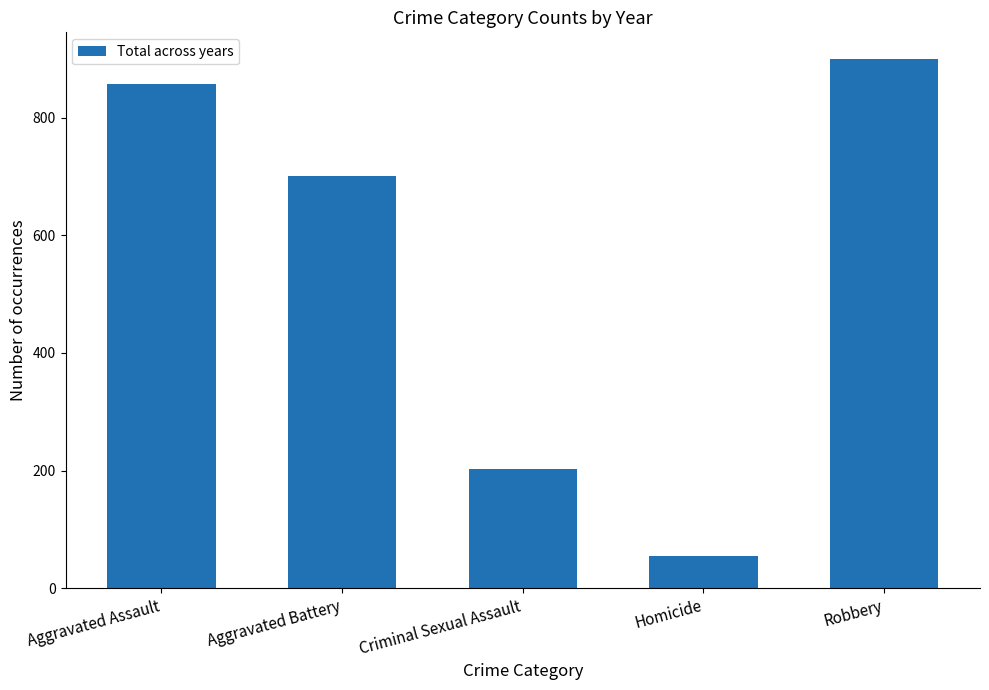

What is the value of the 4th bar from the left?

55